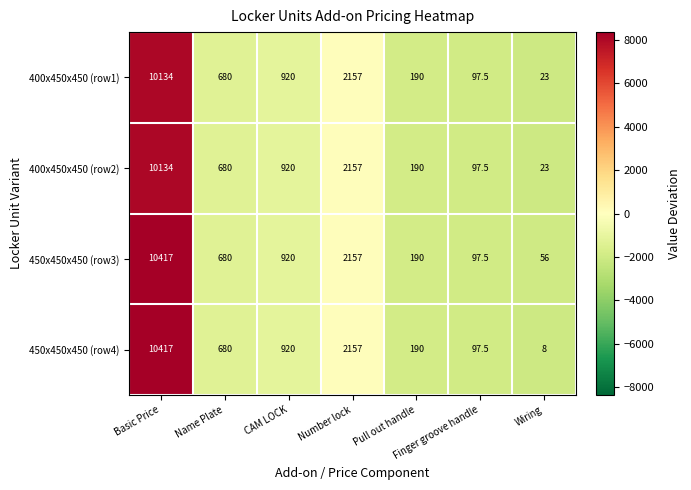

How many categories are shown in the chart?

7